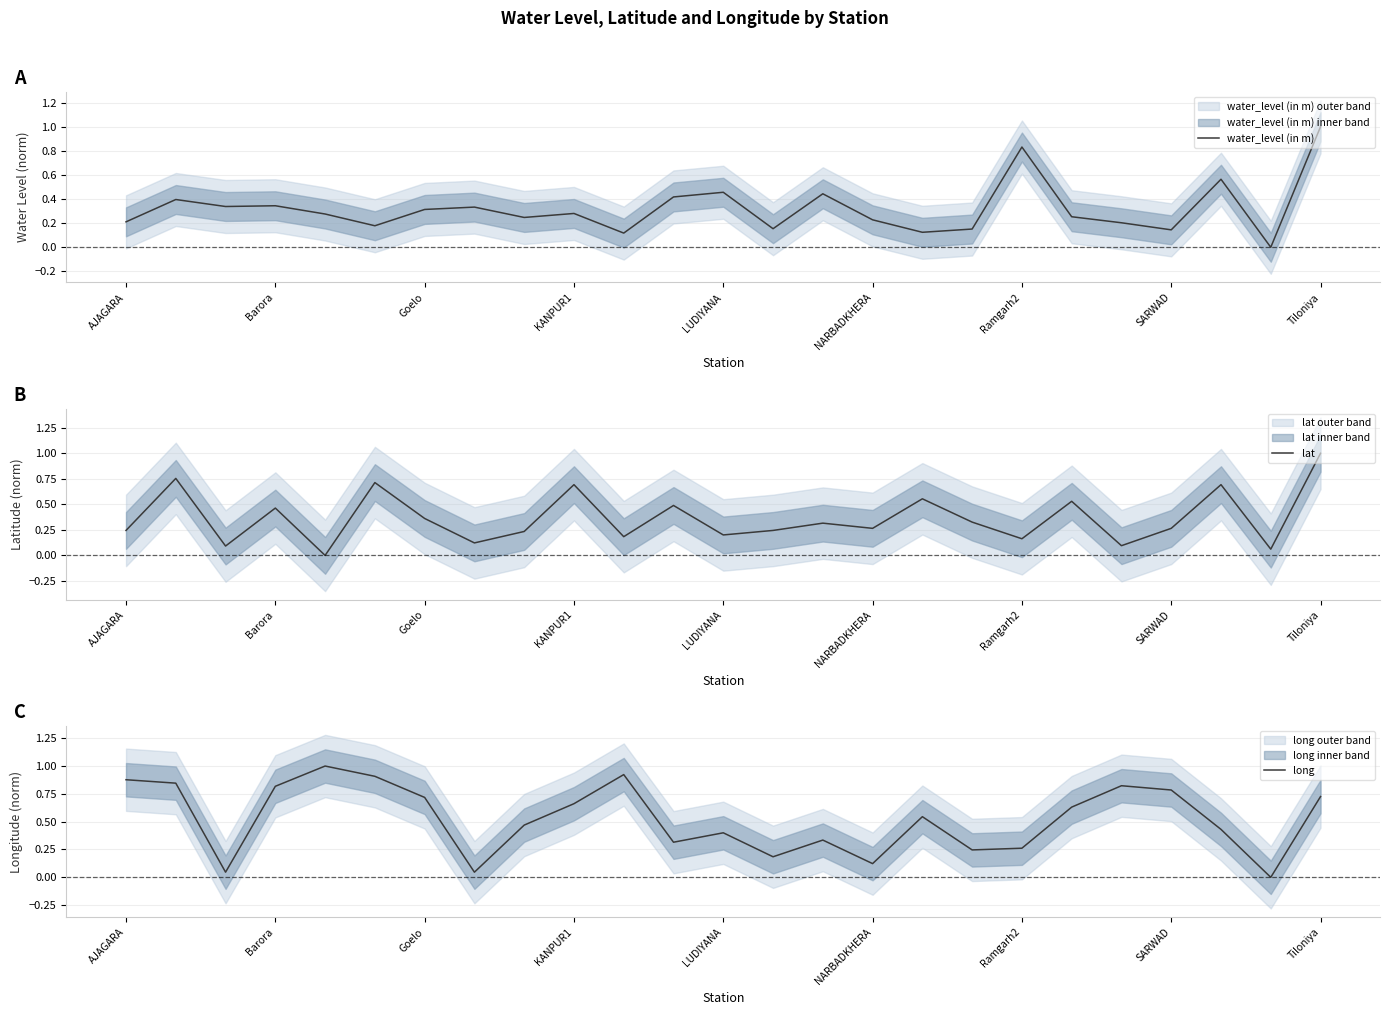

What is the maximum value for water_level (in m)?

1.0